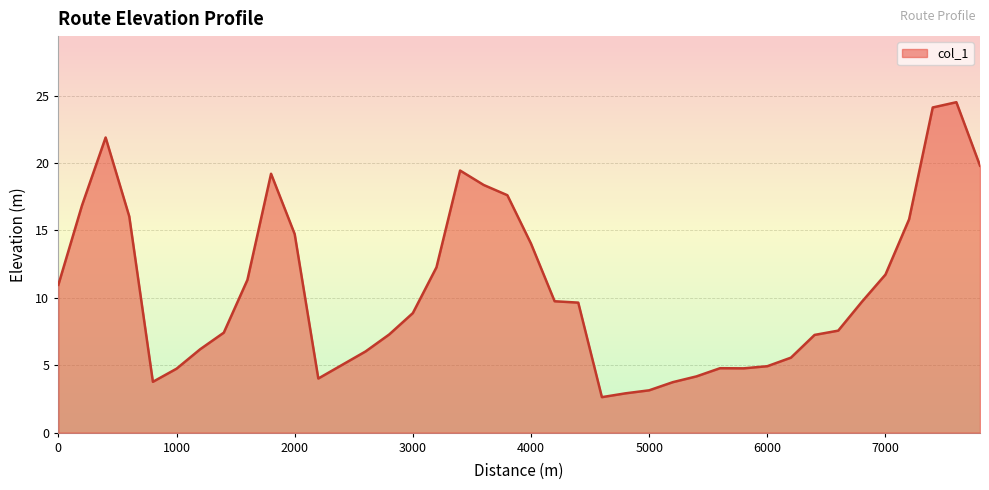

What is the greatest value displayed?

24.5